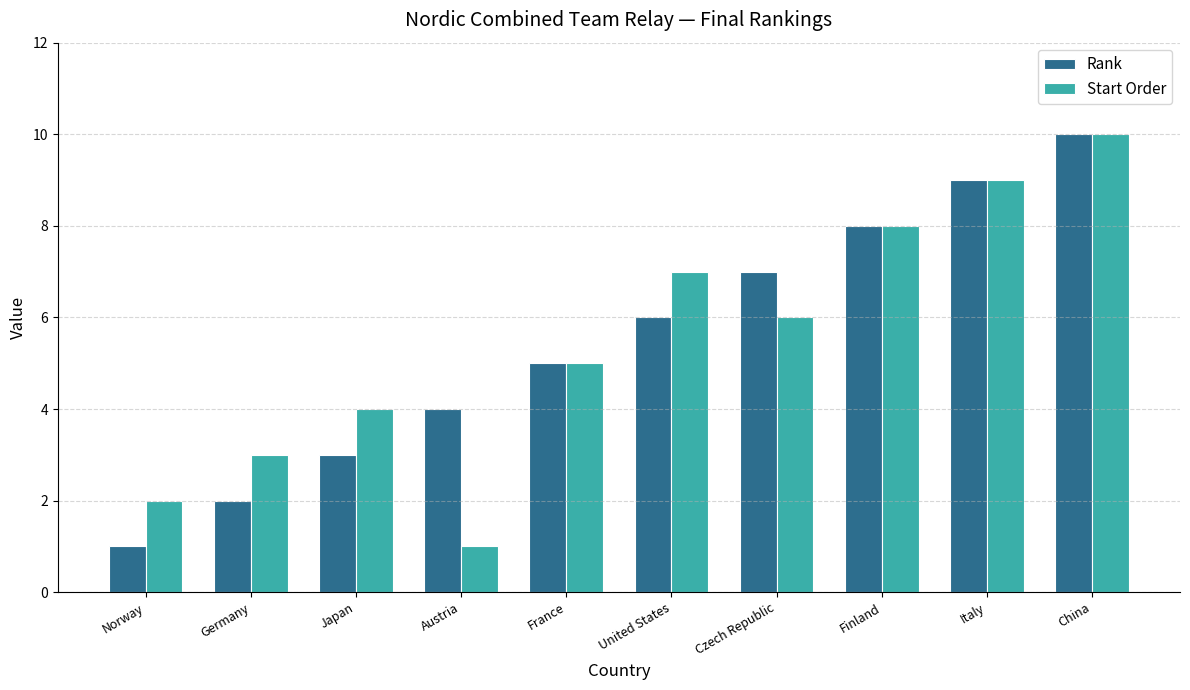

The Start Order series shows 8 at Czech Republic. True or false?

False